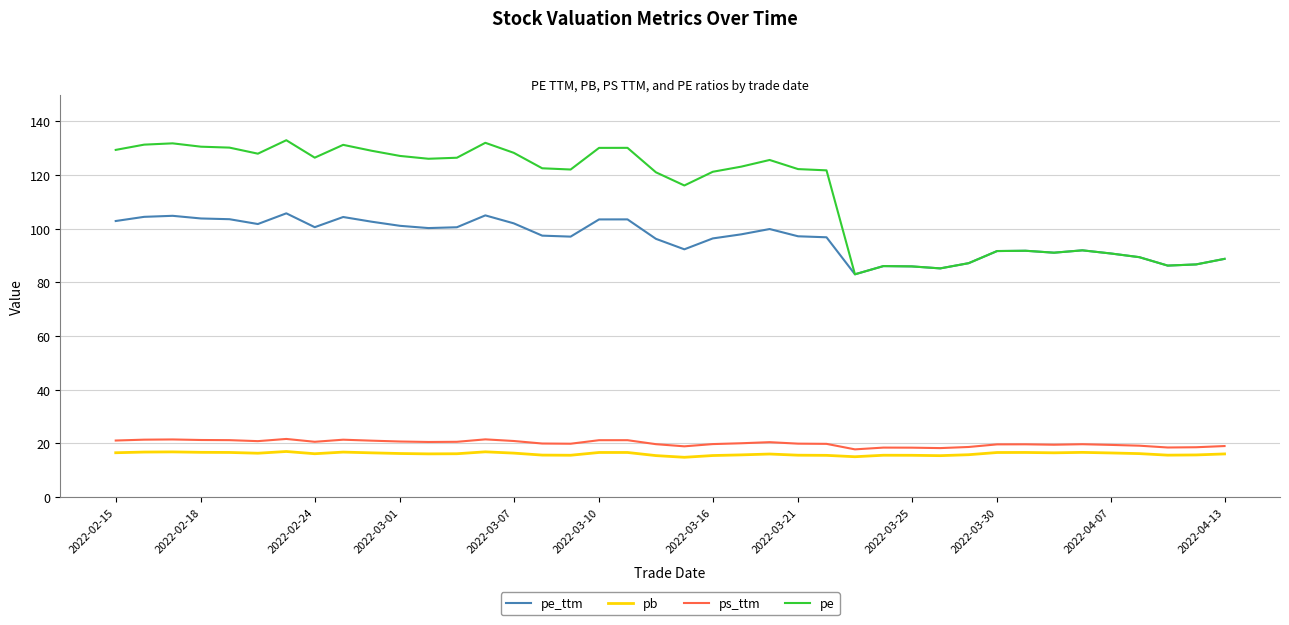

True or false: ps_ttm and pe_ttm intersect in this chart.

False